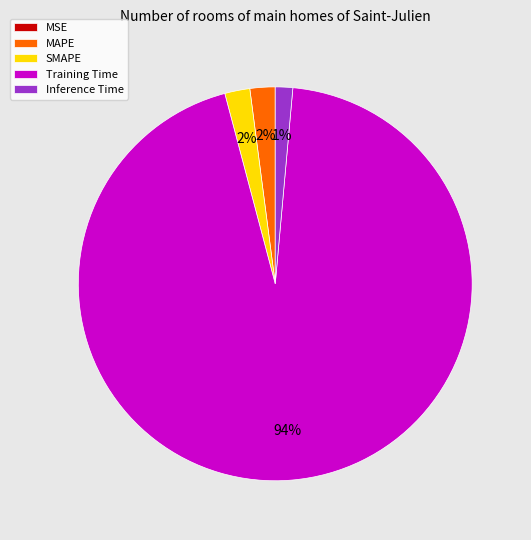

Which has a higher value, Inference Time or MAPE?

MAPE